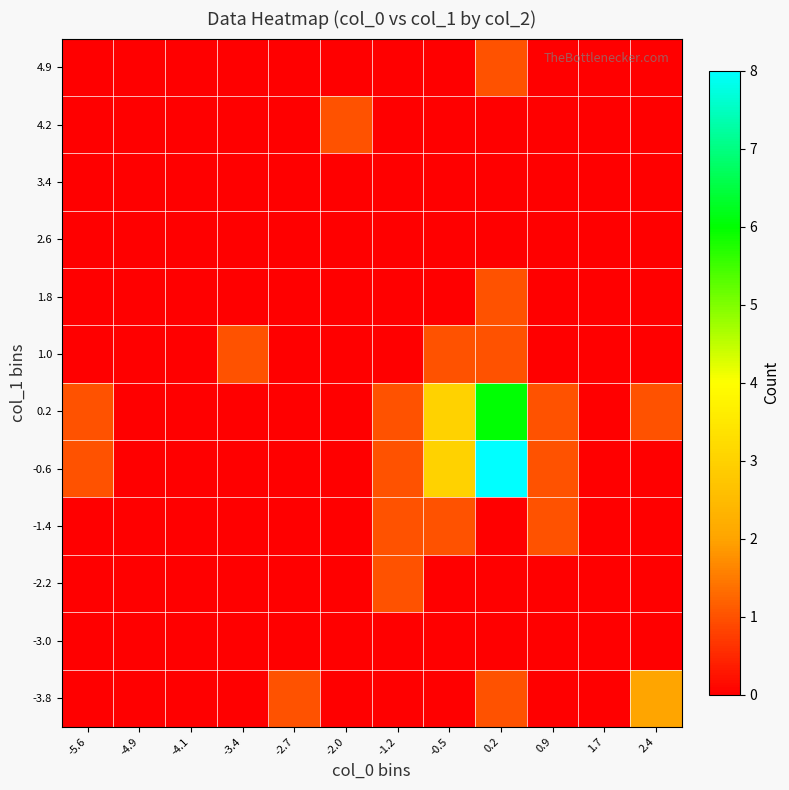

Which category has the lowest value across all series?

-5.6